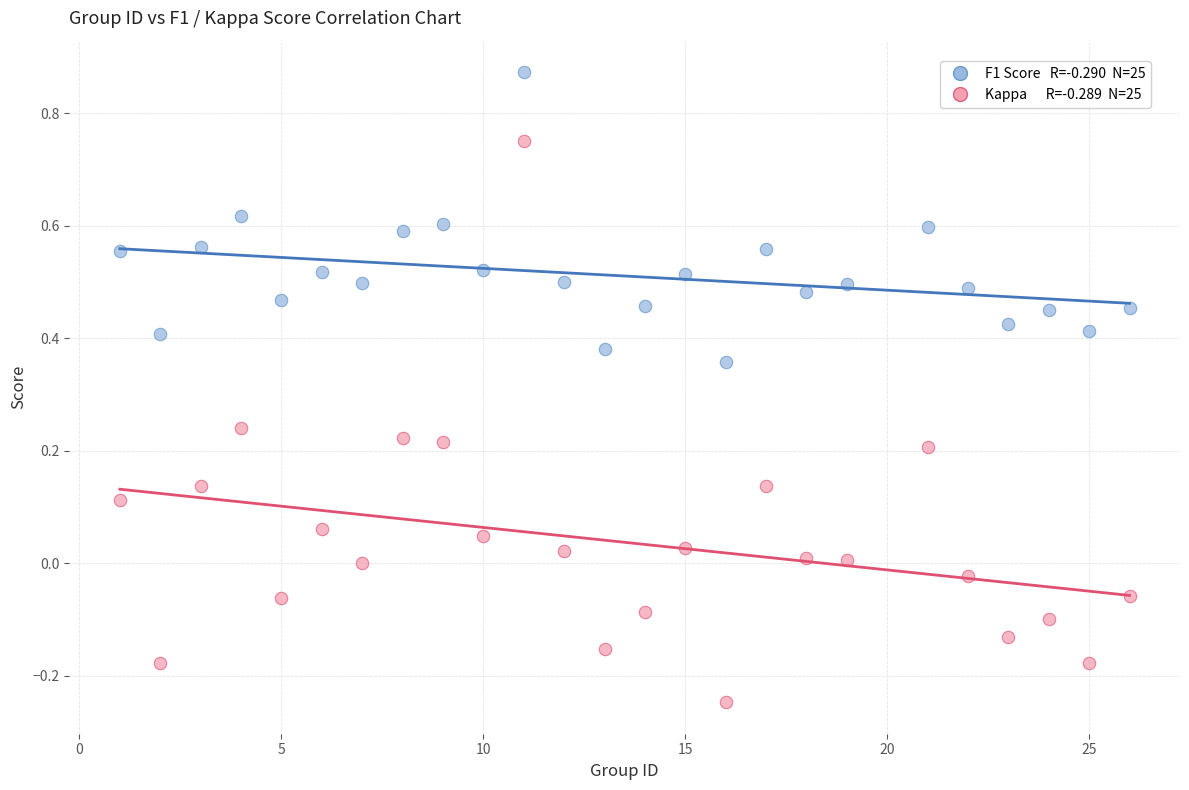

Across all data points, what is the range of X values (max minus min)?

25.0